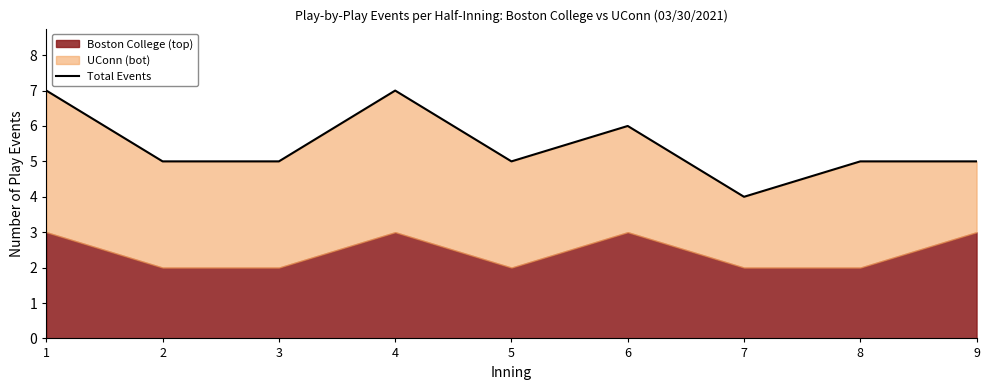

True or false: the data has more than 1 interior local peaks.

True